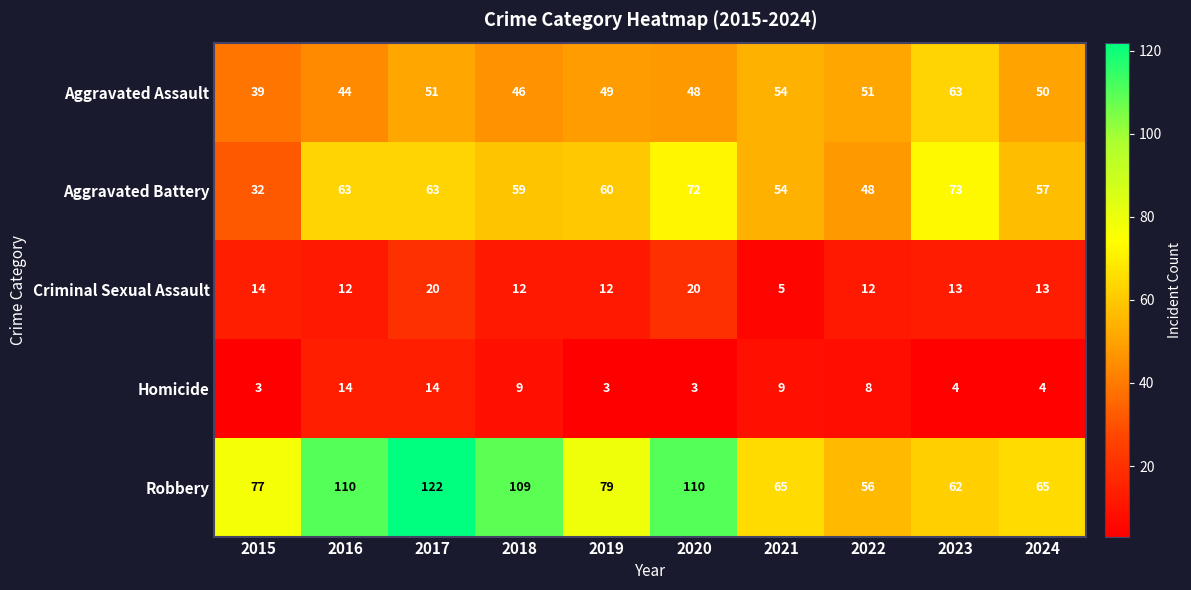

Count the number of data series in this chart.

5